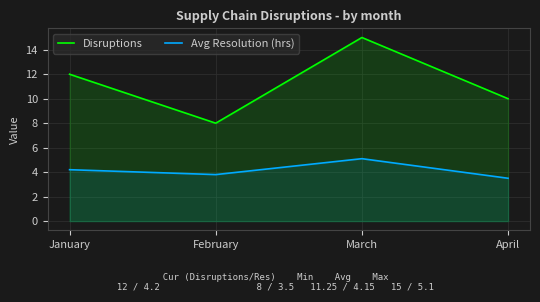

Does the chart display data point markers on the line(s)?

No